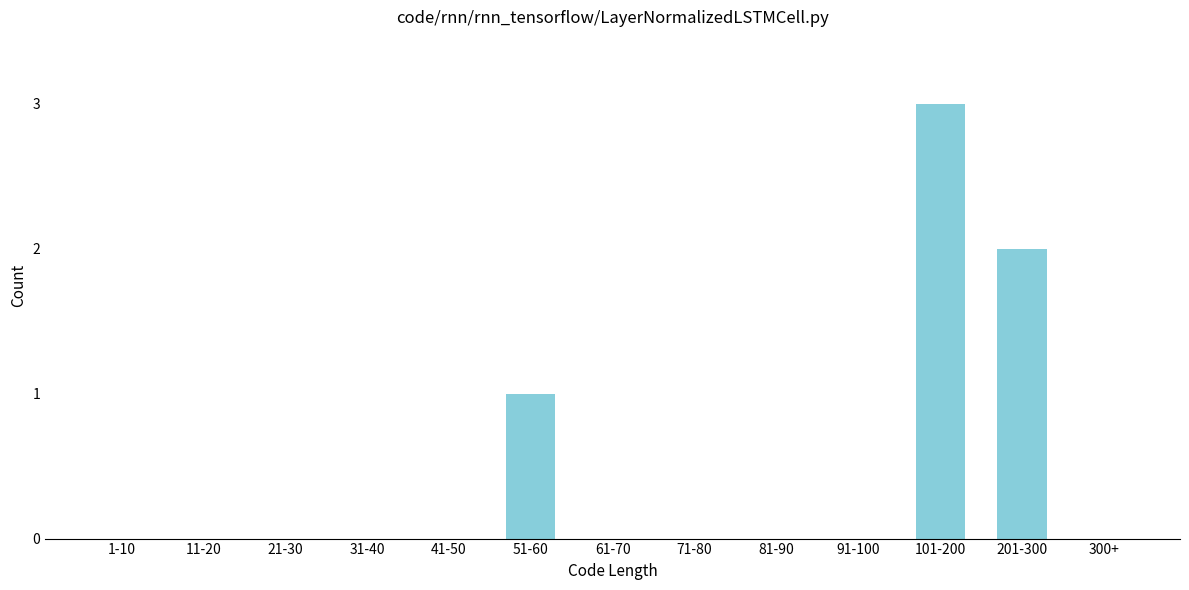

Reading left to right, transcribe all the data shown in this chart.

1-10=0	11-20=0	21-30=0	31-40=0	41-50=0	51-60=1	61-70=0	71-80=0	81-90=0	91-100=0	101-200=3	201-300=2	300+=0